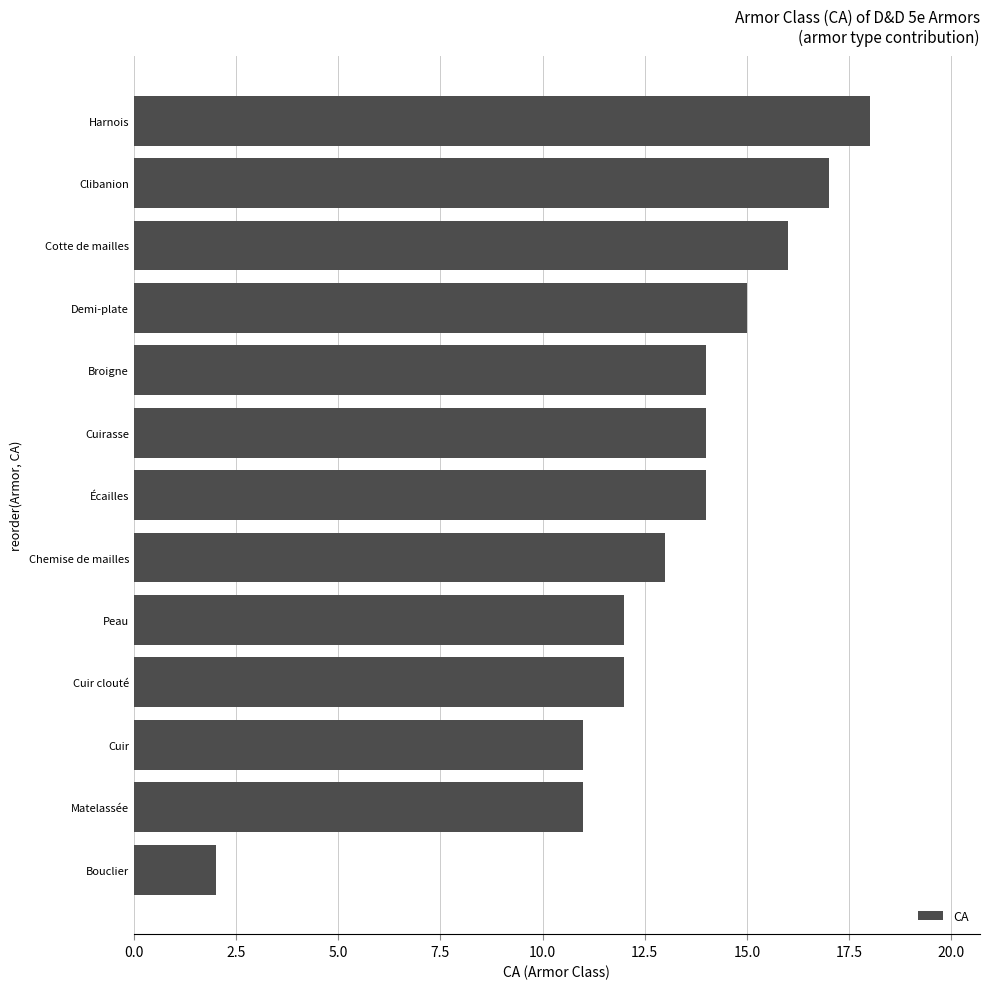

Between Cuir clouté and Broigne, which is larger?

Broigne